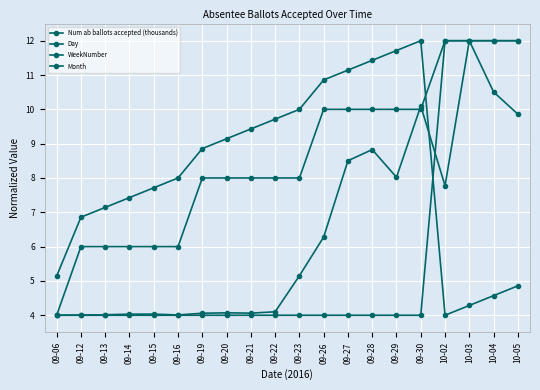

How many lines are shown in the chart?

4